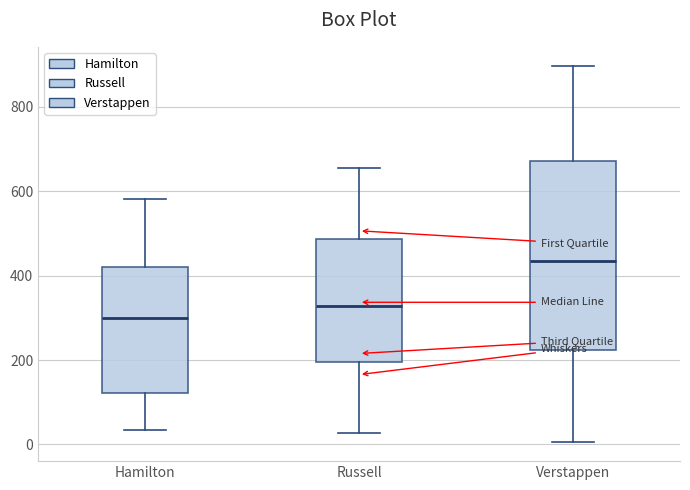

Reading left to right, transcribe this box plot: for each box, give where its median line is, the range the box spans, and where its two whiskers end, as read against the y-axis. The values are not printed on the chart, so give them approximately, as read against the axis.

Hamilton: median 300, box 120 to 420, whiskers 40 to 580
Russell: median 320, box 200 to 480, whiskers 20 to 660
Verstappen: median 440, box 220 to 680, whiskers 0 to 900